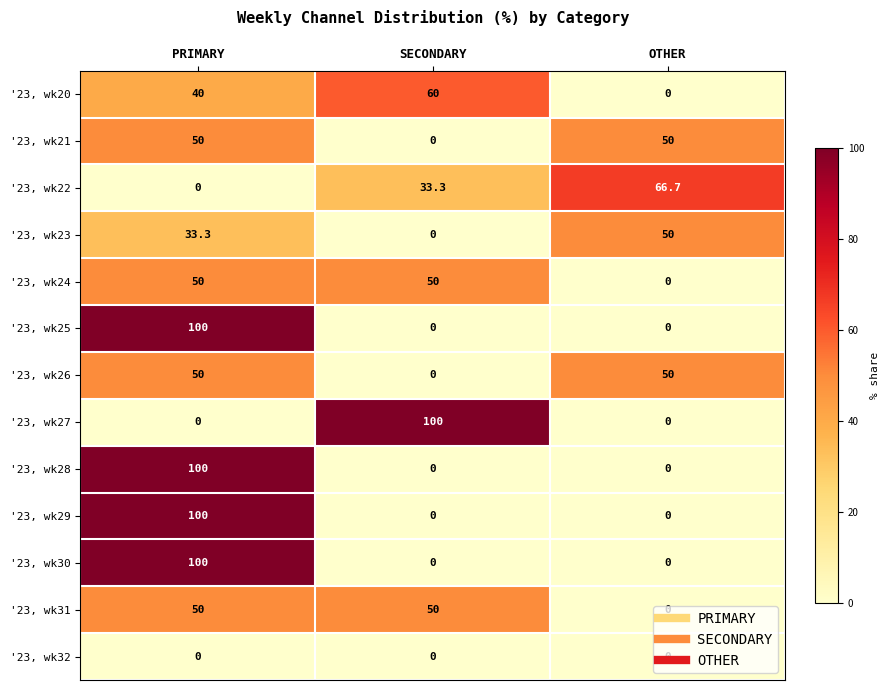

How many values in '23, wk30 are above zero?

1